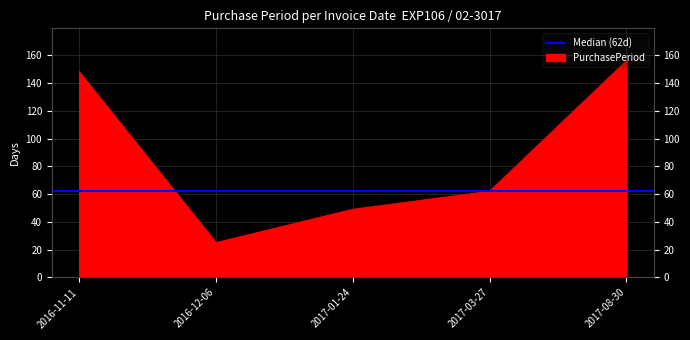

True or false: the data shows 62 at 2017-03-27.

True